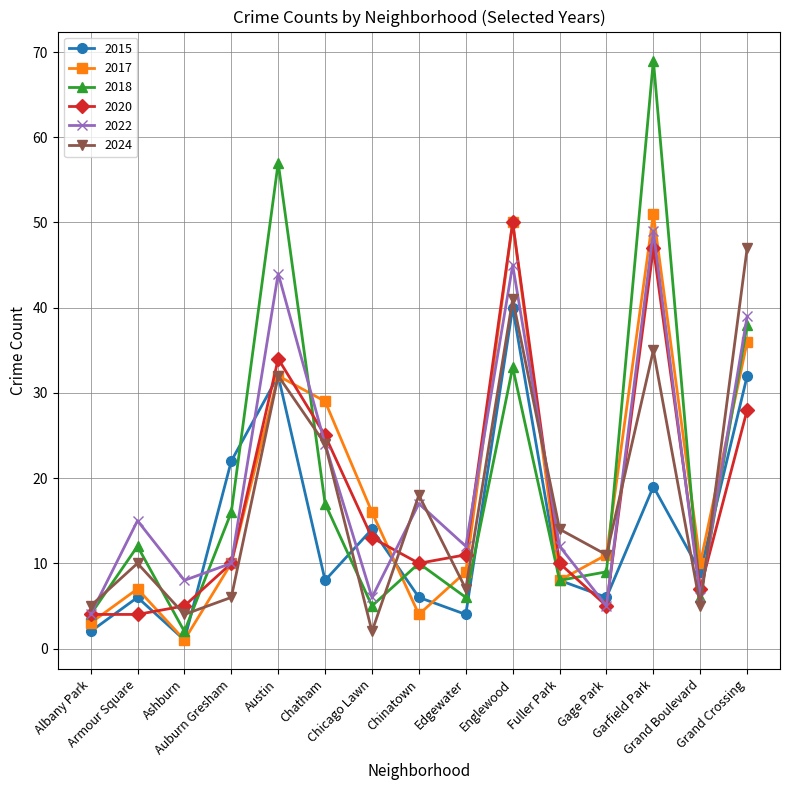

What is the lowest value of the 2022 series?

4